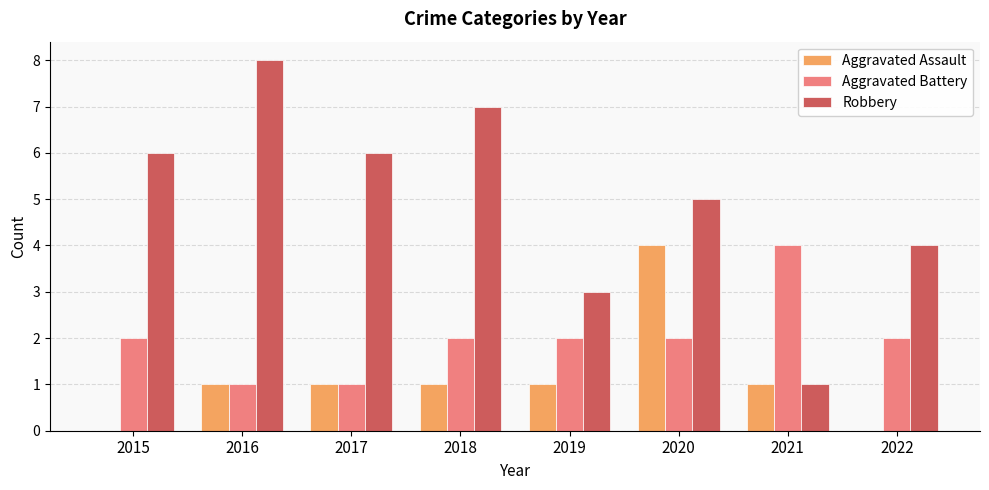

What is the sum of the Aggravated Assault values at 2020 and 2017?

5